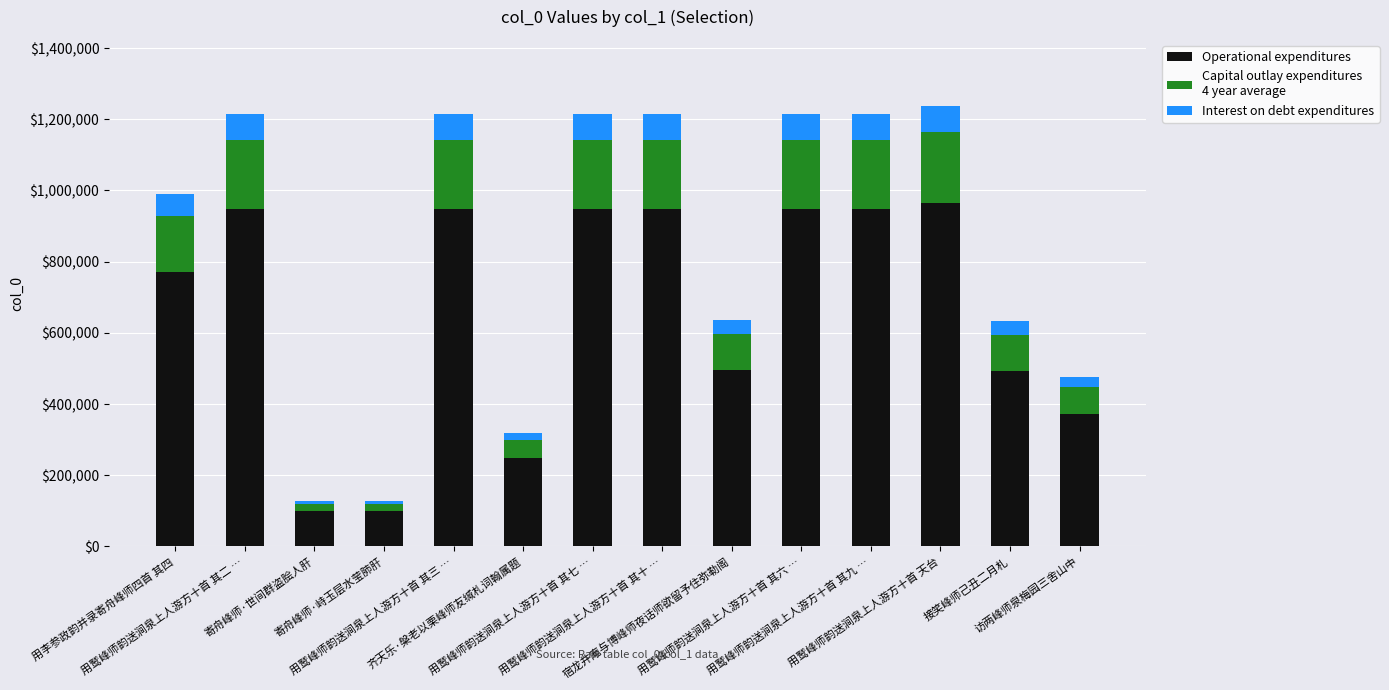

Count the number of categories in the chart.

14